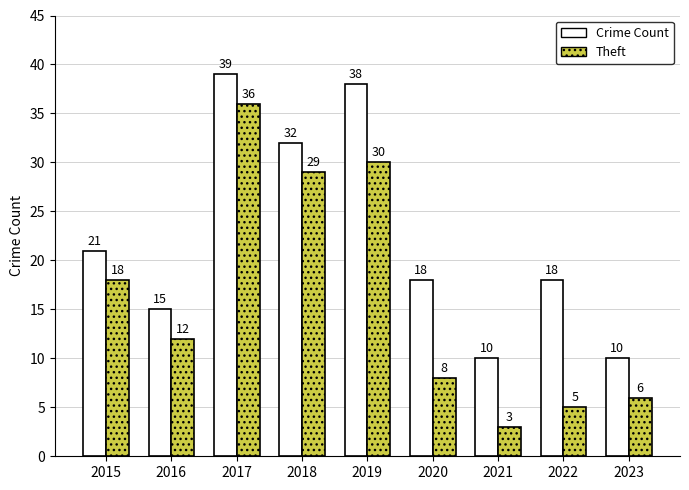

Between 2015 and 2021, which series saw the biggest shift?

Theft